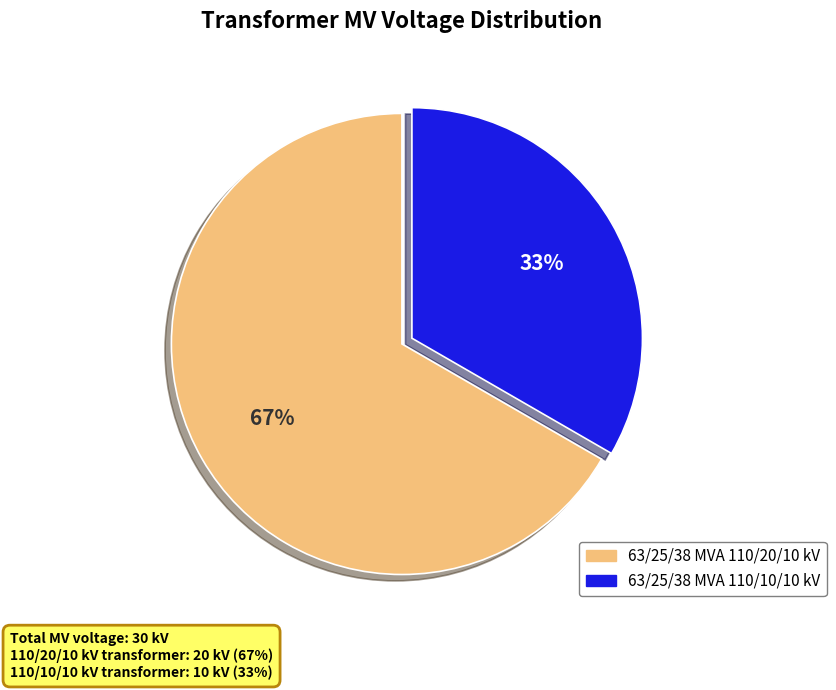

How many segments does this pie chart have?

2